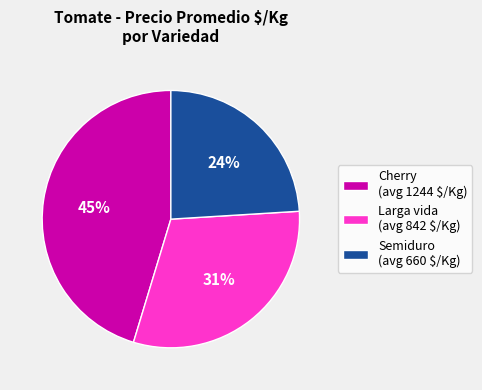

Does any single category account for the majority?

No